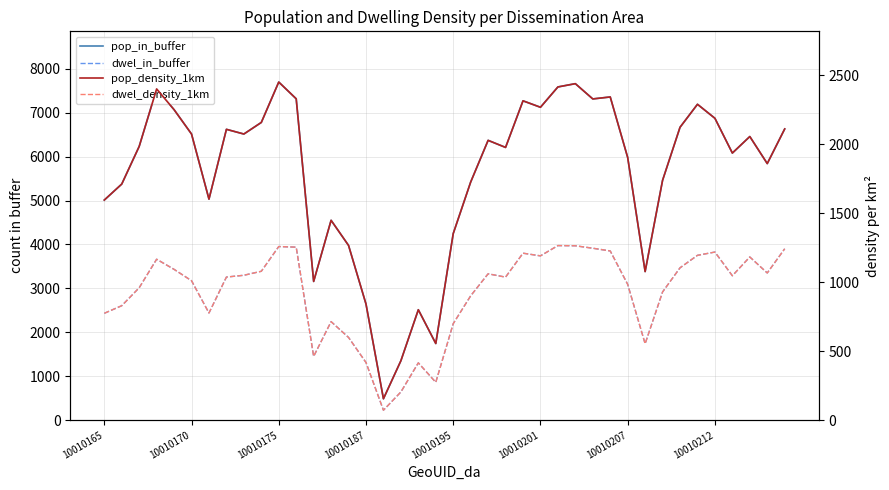

Which series changed the most between 10010187 and 10010201?

pop_in_buffer